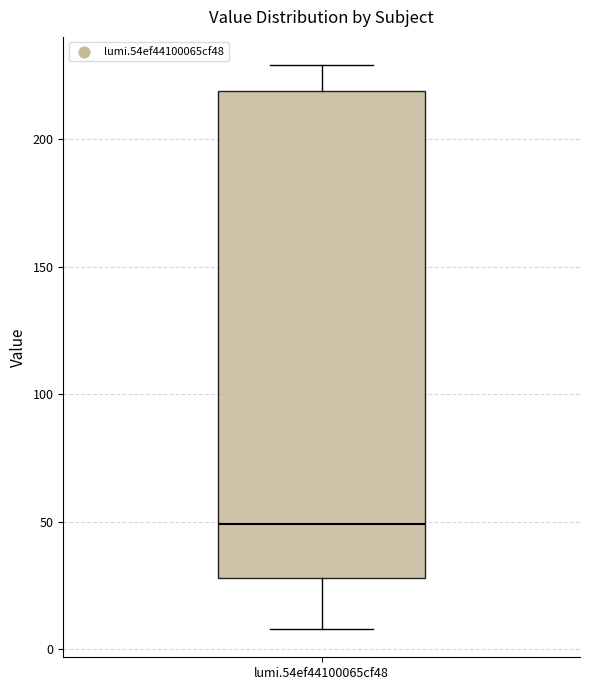

Where is the lower edge of the box for lumi.54ef44100065cf48 on the y-axis? The values are not printed on the chart, so give them approximately, as read against the axis.

30